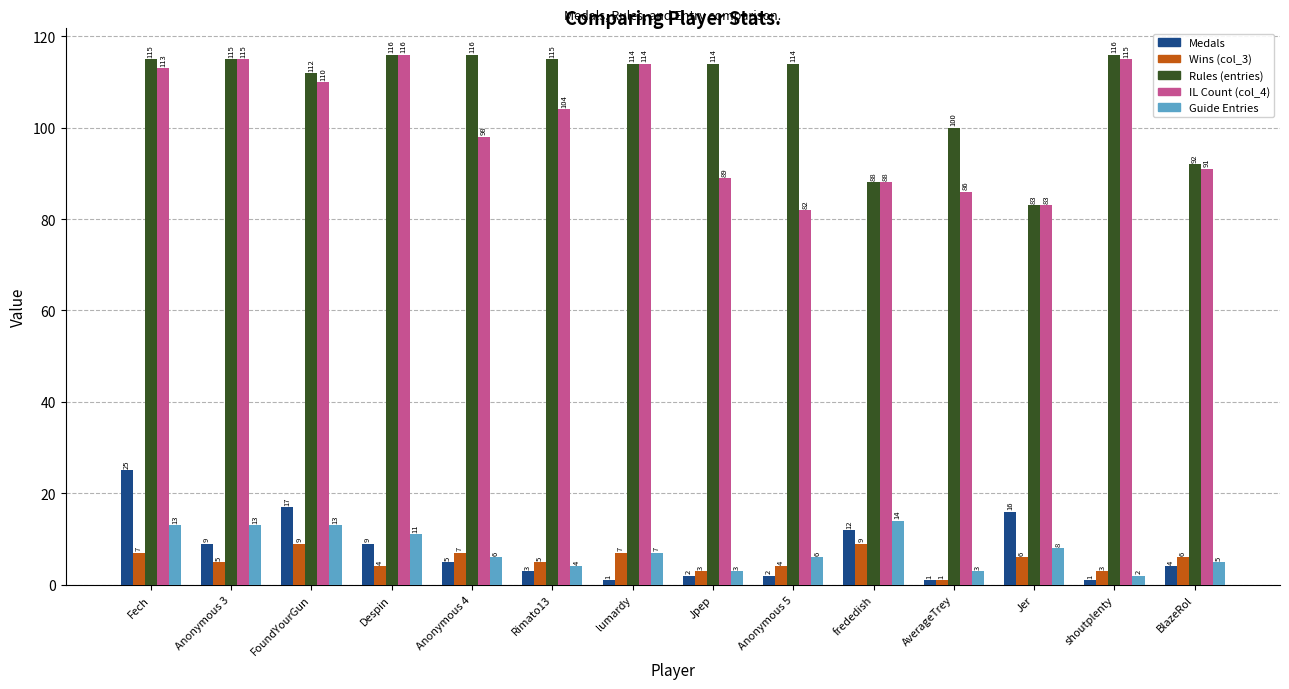

At how many categories does at least one series exceed 12?

14